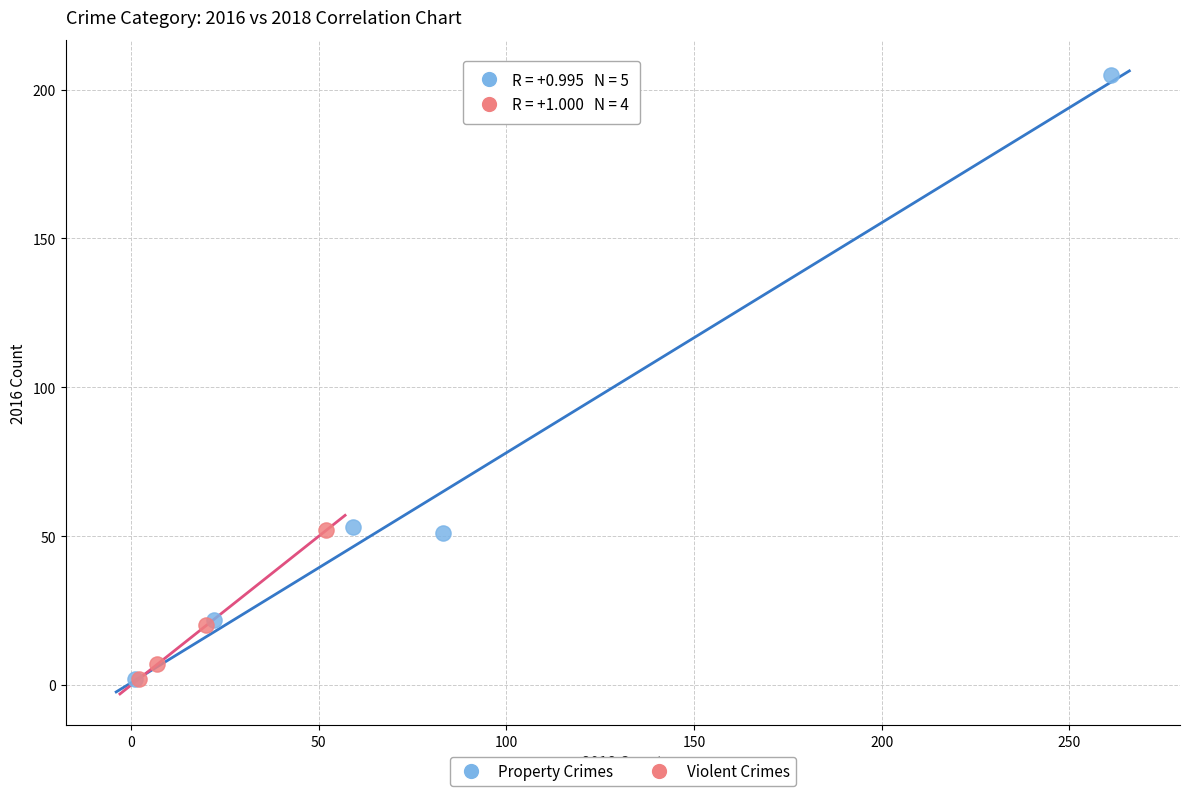

Which series has the widest spread of Y values?

Property Crimes